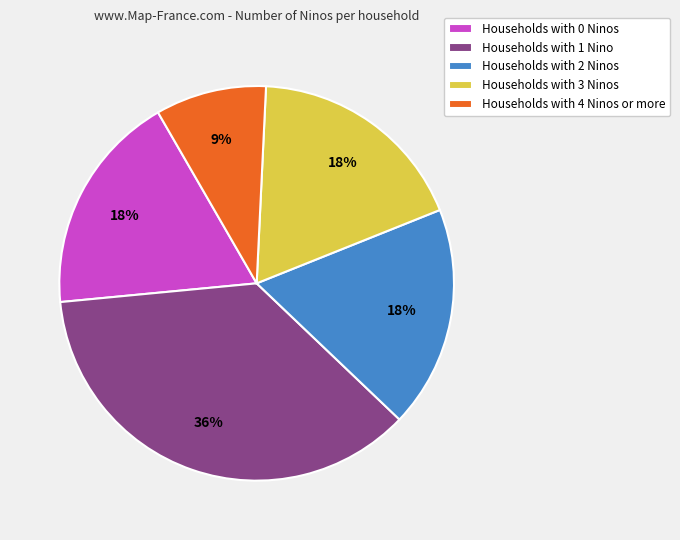

Which slice is the smallest?

Households with 4 Ninos or more